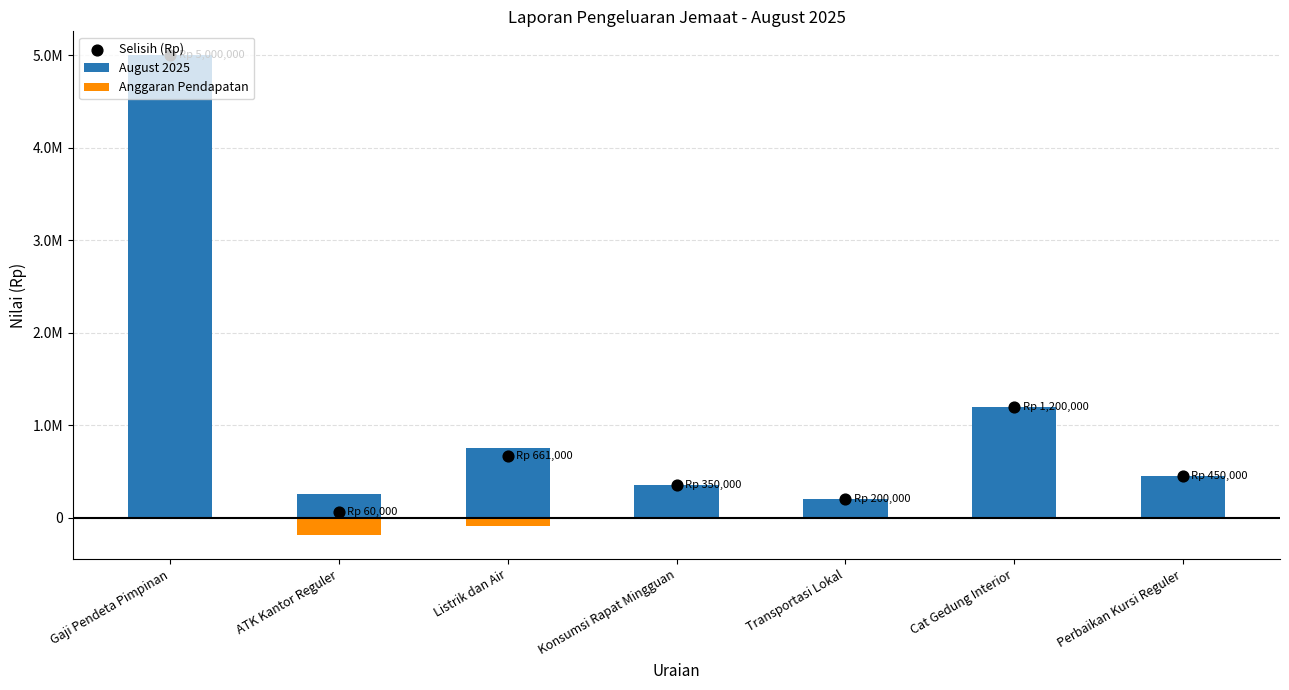

At how many categories does at least one series exceed 4141969?

1